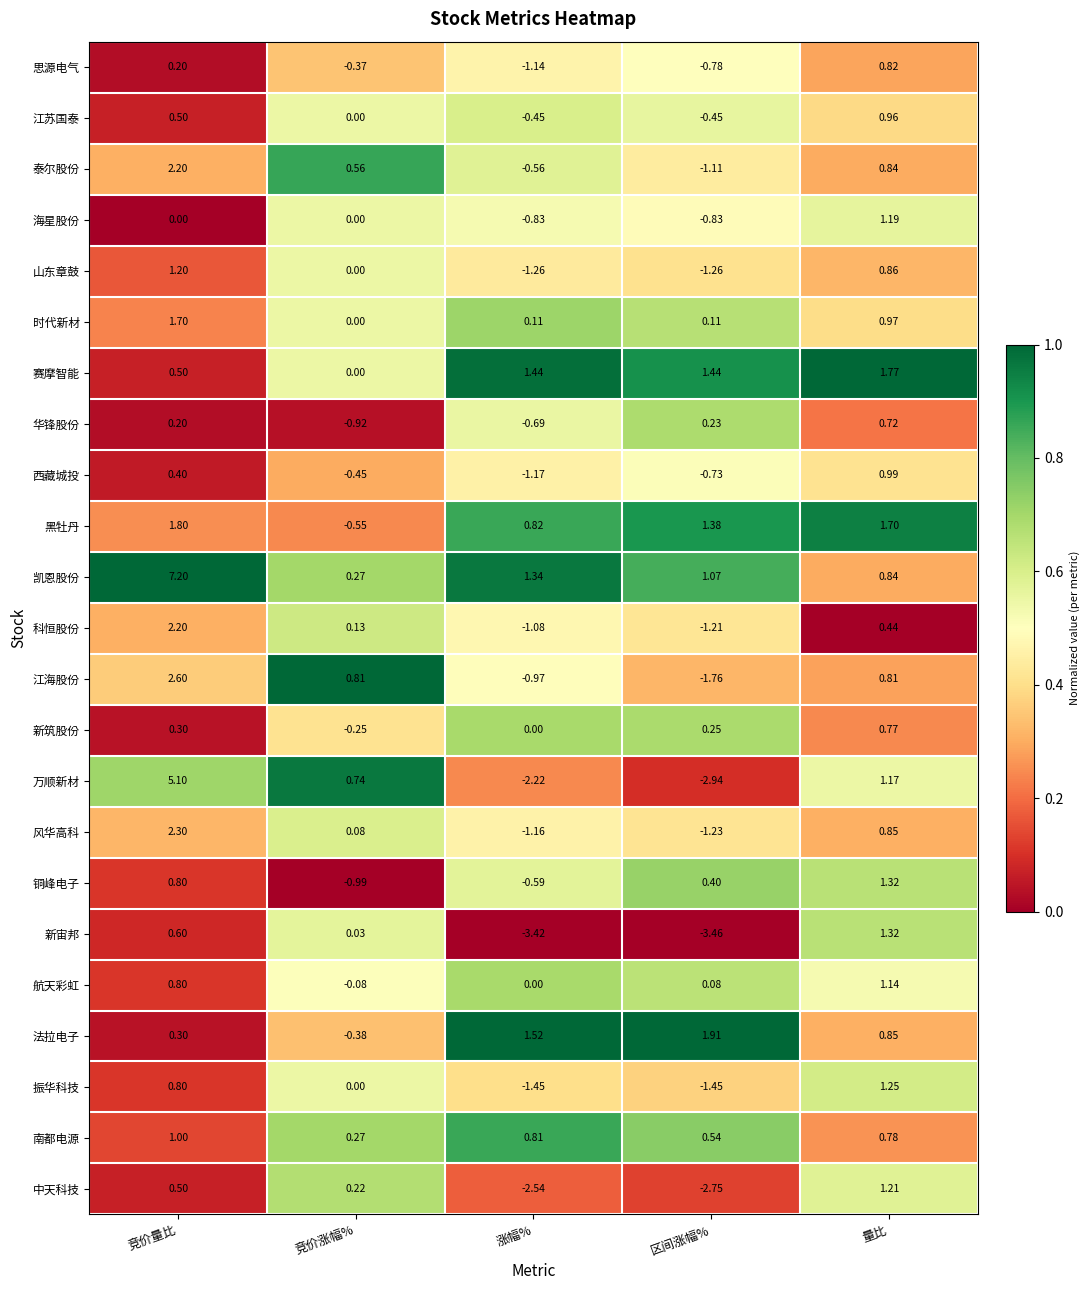

How many series are shown in this chart?

23